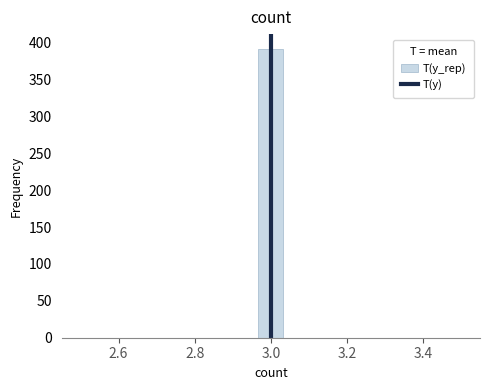

Read against the x-axis, roughly where is the centre of the tallest bar?

3.00